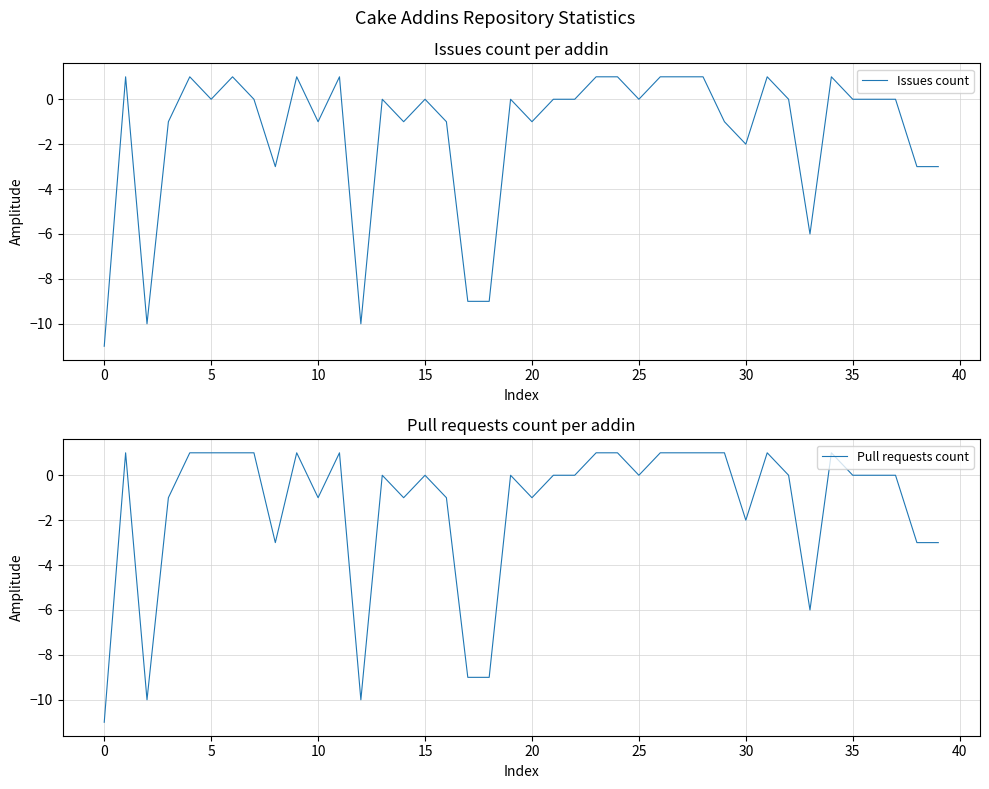

How many distinct data groups are displayed?

2